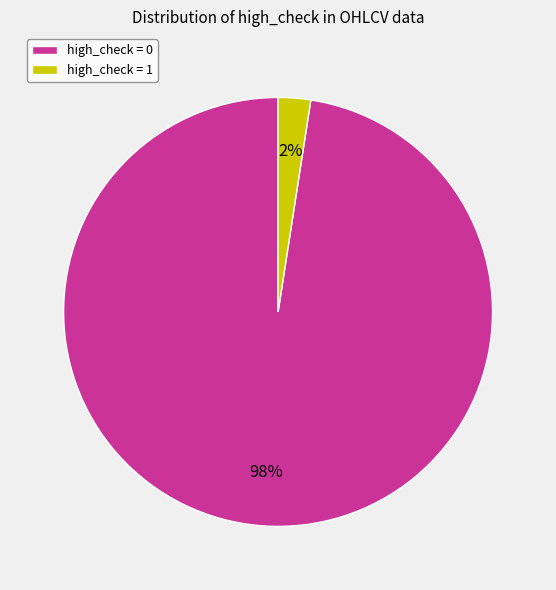

How many segments does this pie chart have?

2